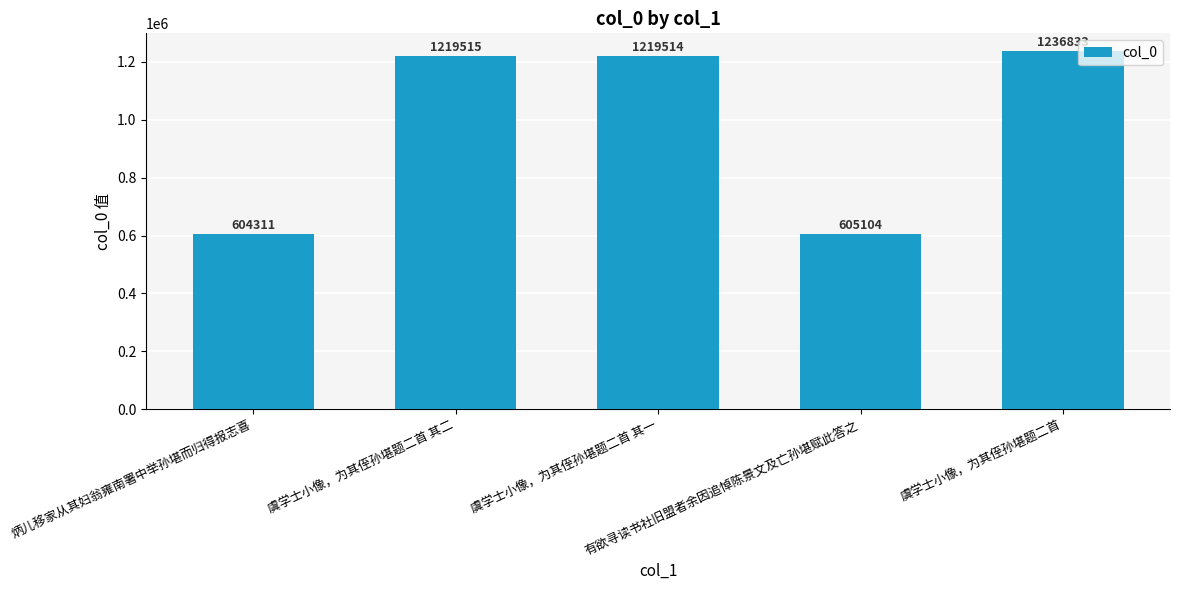

Is it true that the value at 虞学士小像，为其侄孙堪题二首 is 1236833?

True